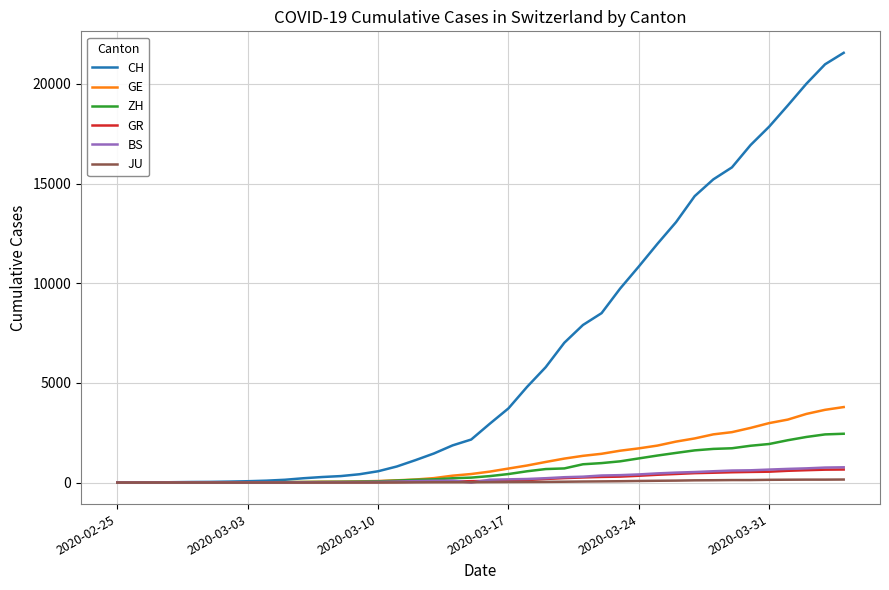

Which series has the largest total across all categories?

CH